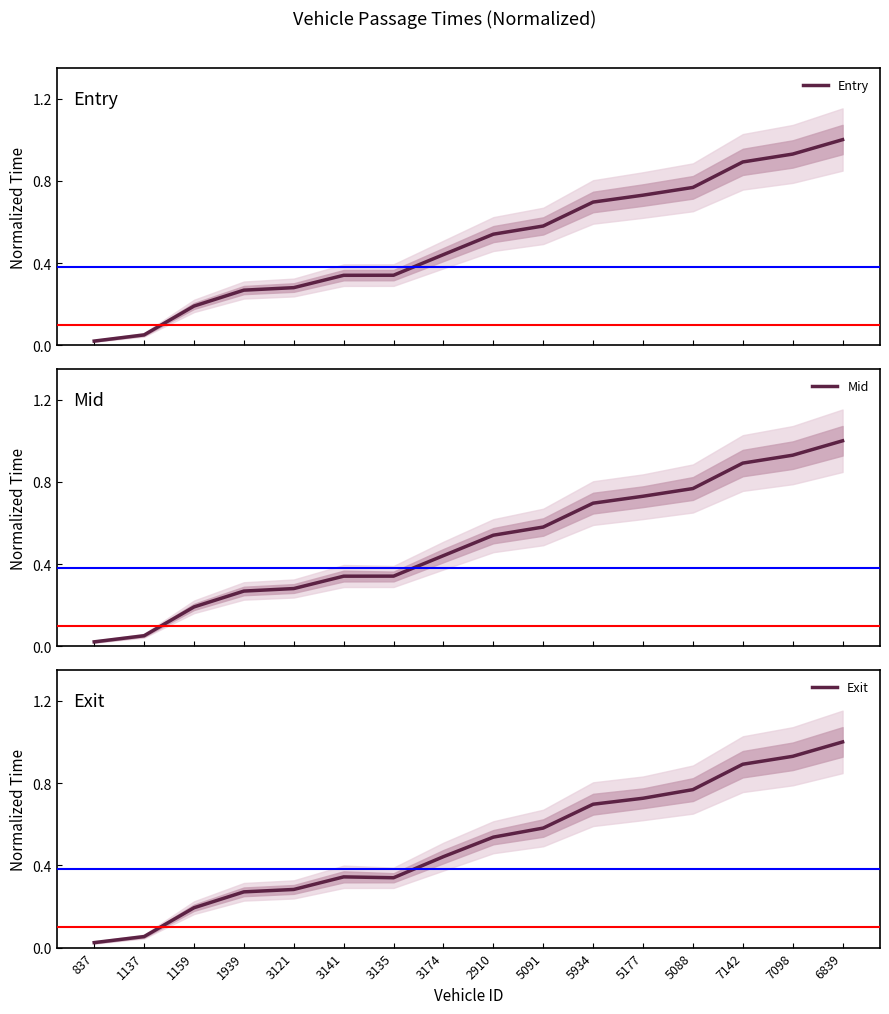

What is the difference between the Entry values at 2910 and 837?

0.5